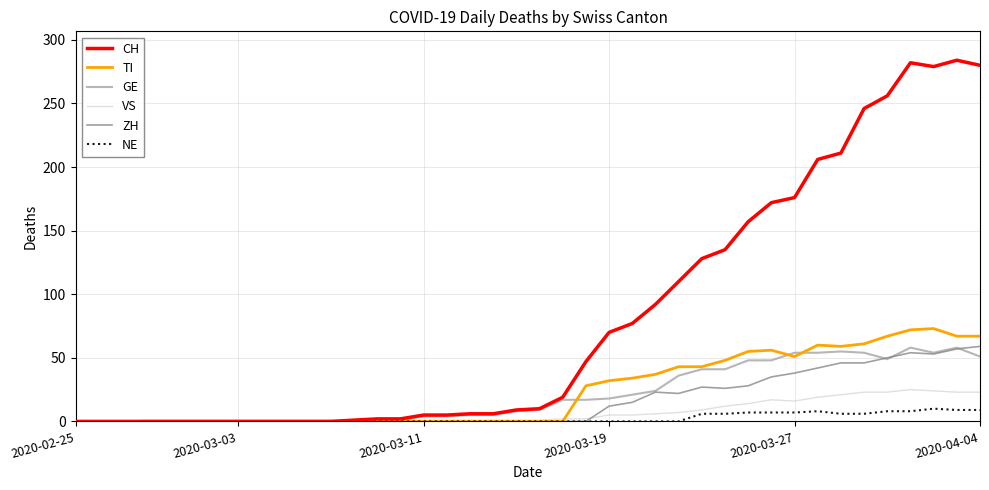

What is the greatest value displayed?

284